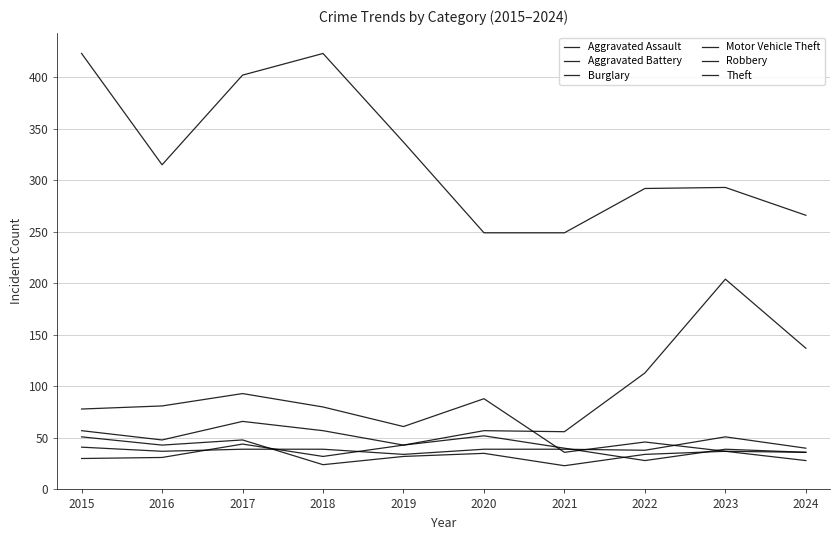

Is this an area chart (filled region under the line)?

No